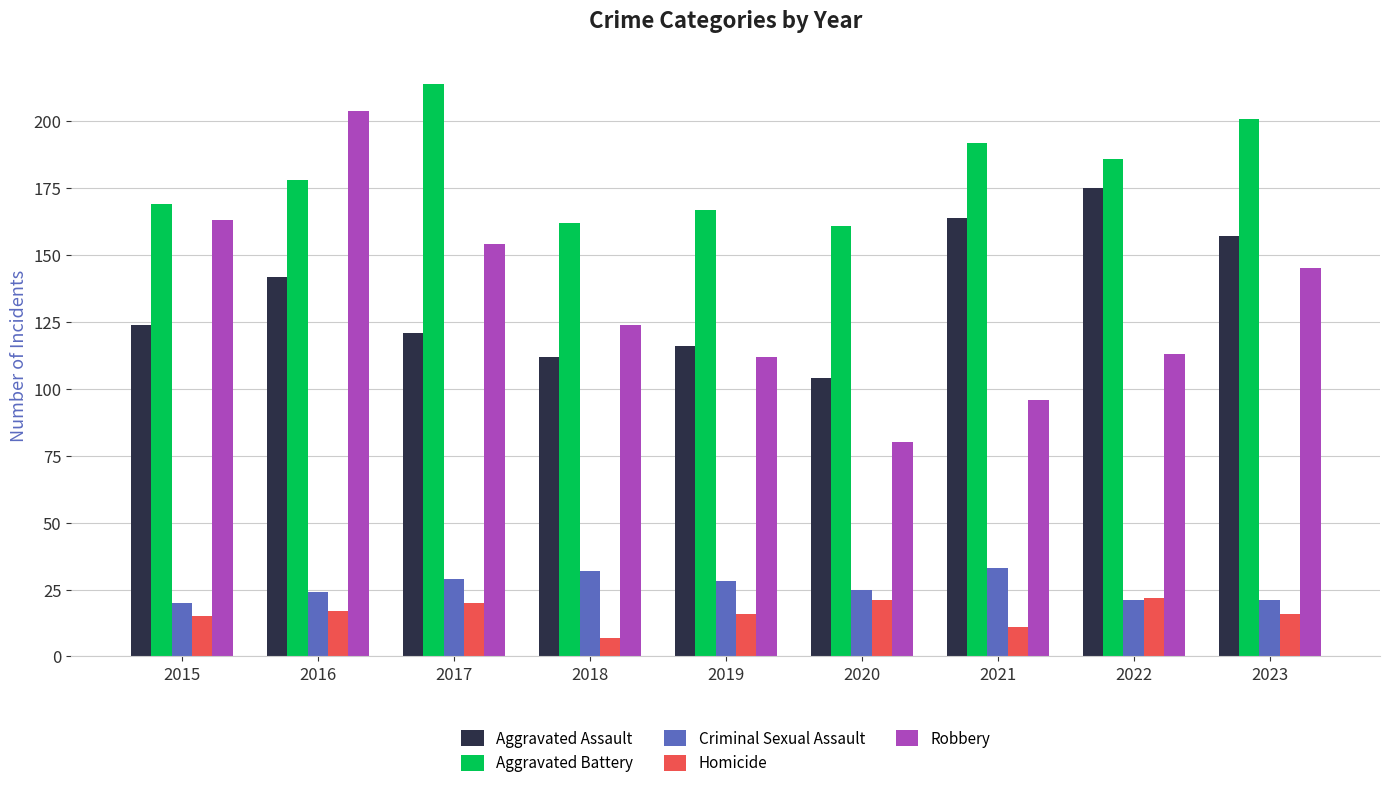

How many series are shown in this chart?

5